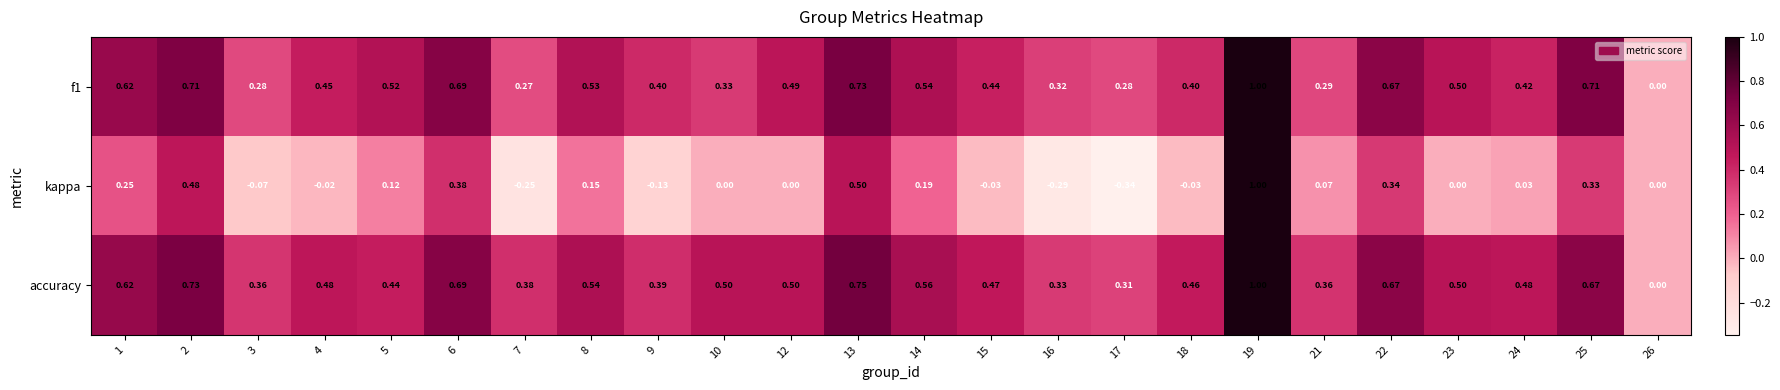

At which category is the sum across all series the highest?

19